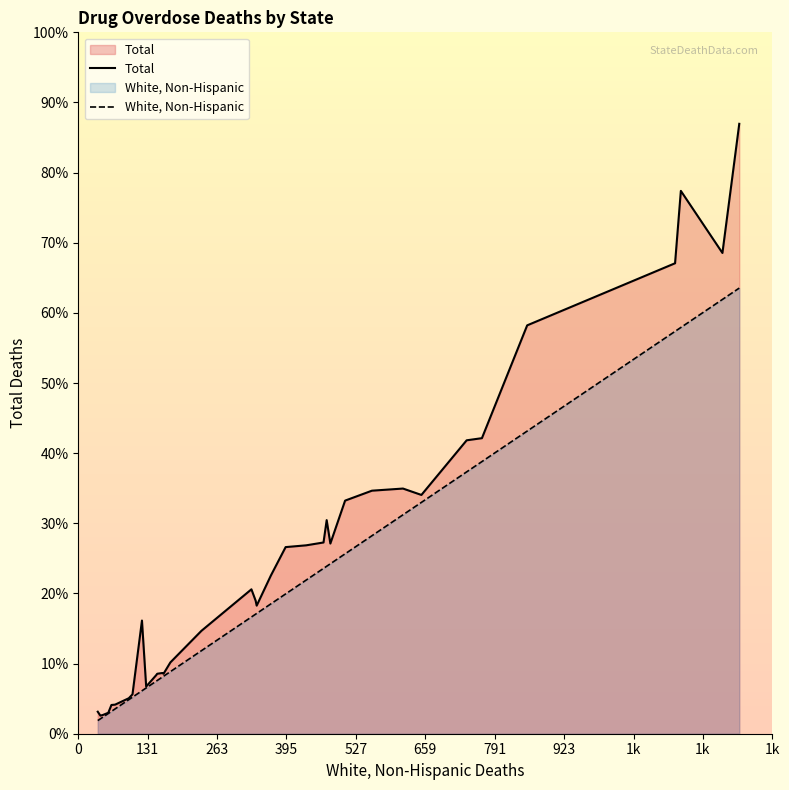

What are all the series names shown in the legend?

Total, White, Non-Hispanic